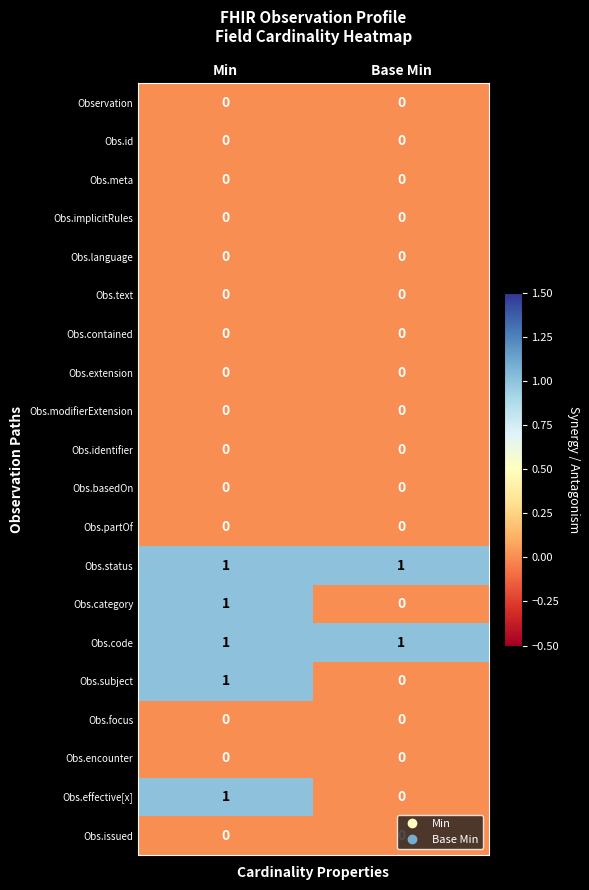

What is the spread (max minus min) of values at Min?

1